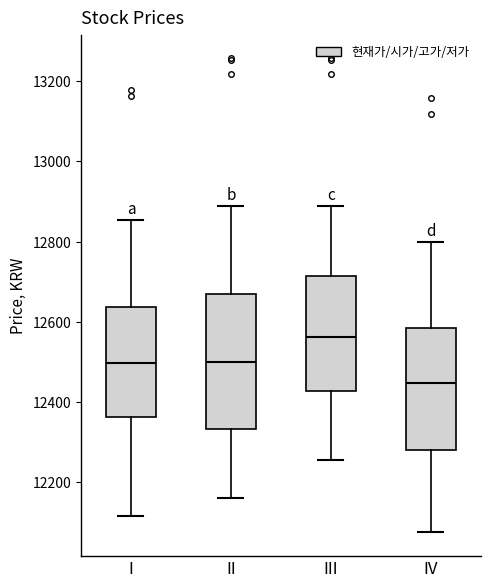

Comparing the boxes themselves (not the whiskers), which one is the tallest?

II